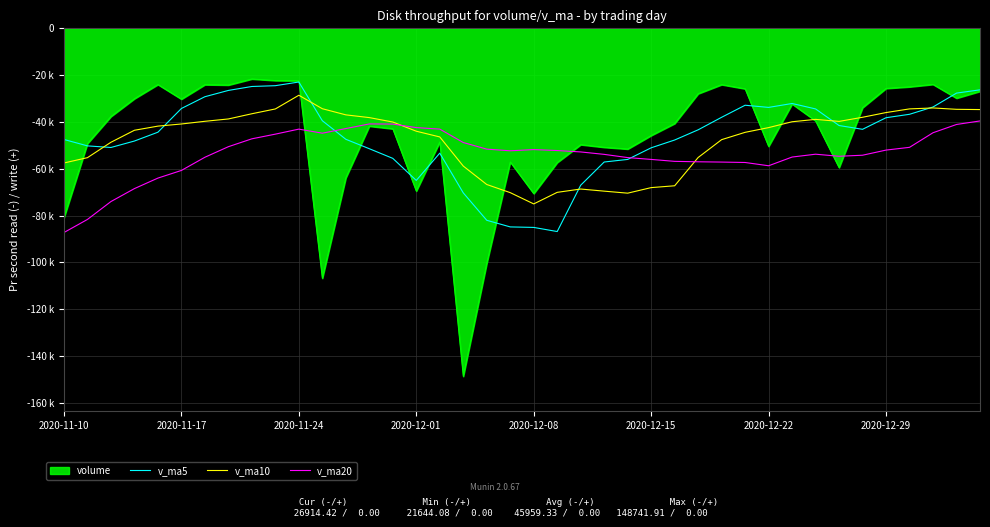

Does the chart have visible grid lines?

Yes